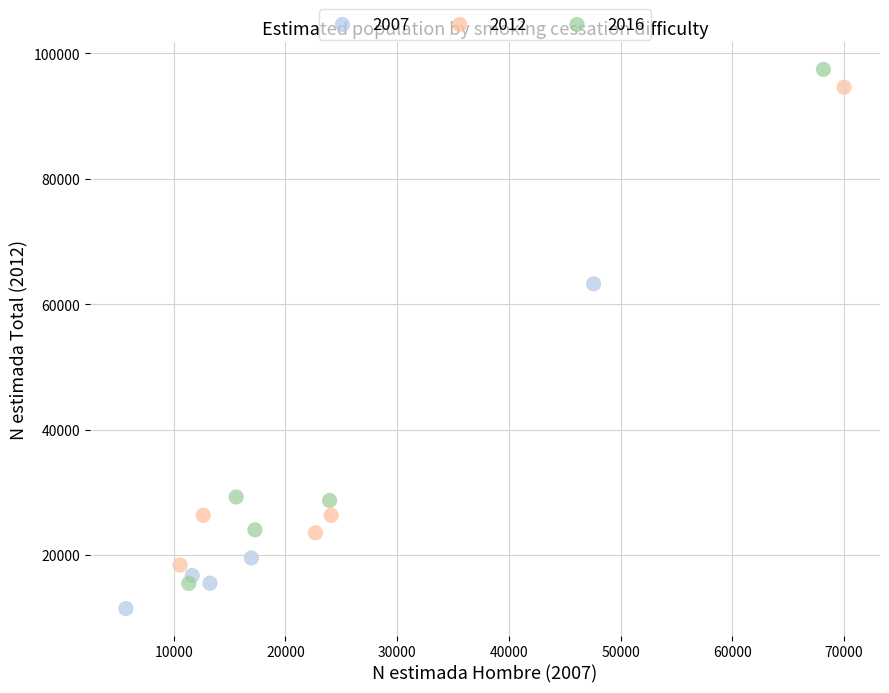

Which series has the largest Y range (max minus min)?

2016